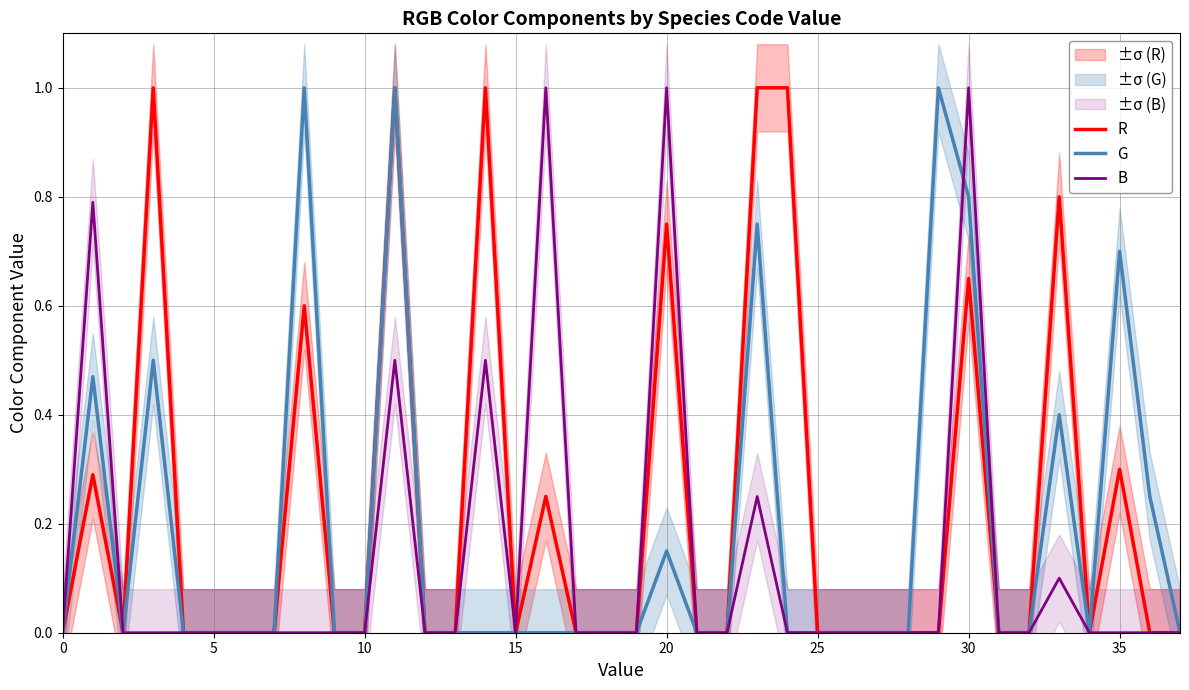

Which category has the highest value in the B series?

16